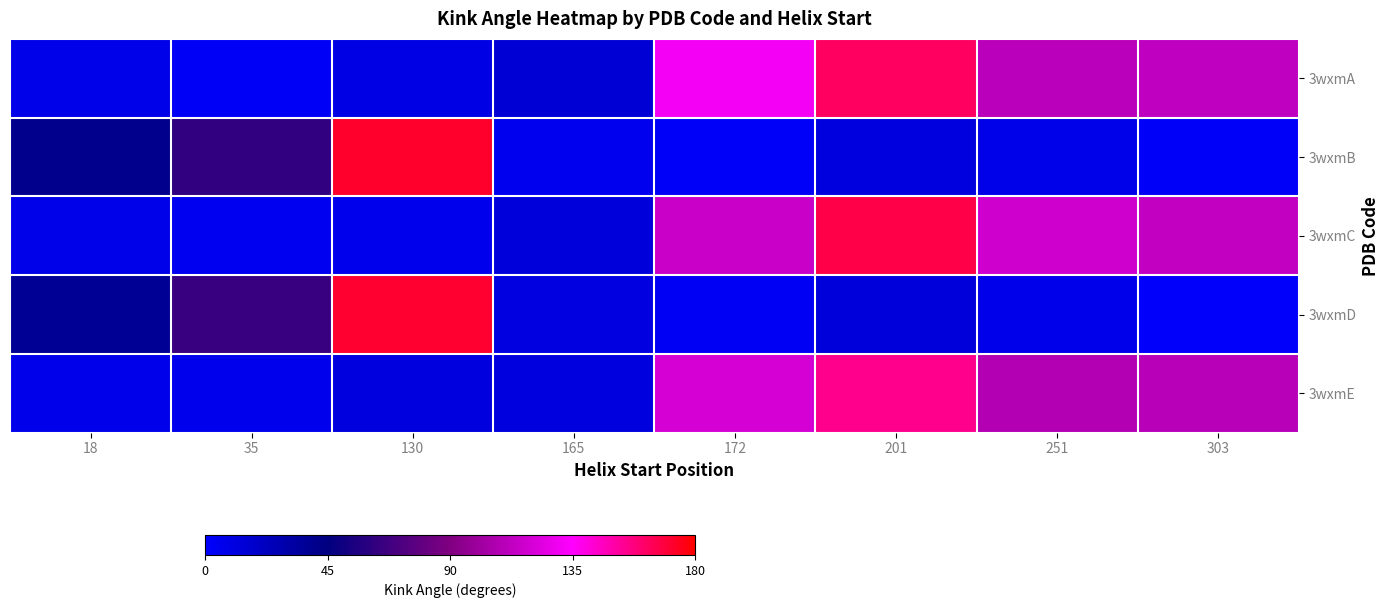

What is the spread (max minus min) of values at 251?

110.4